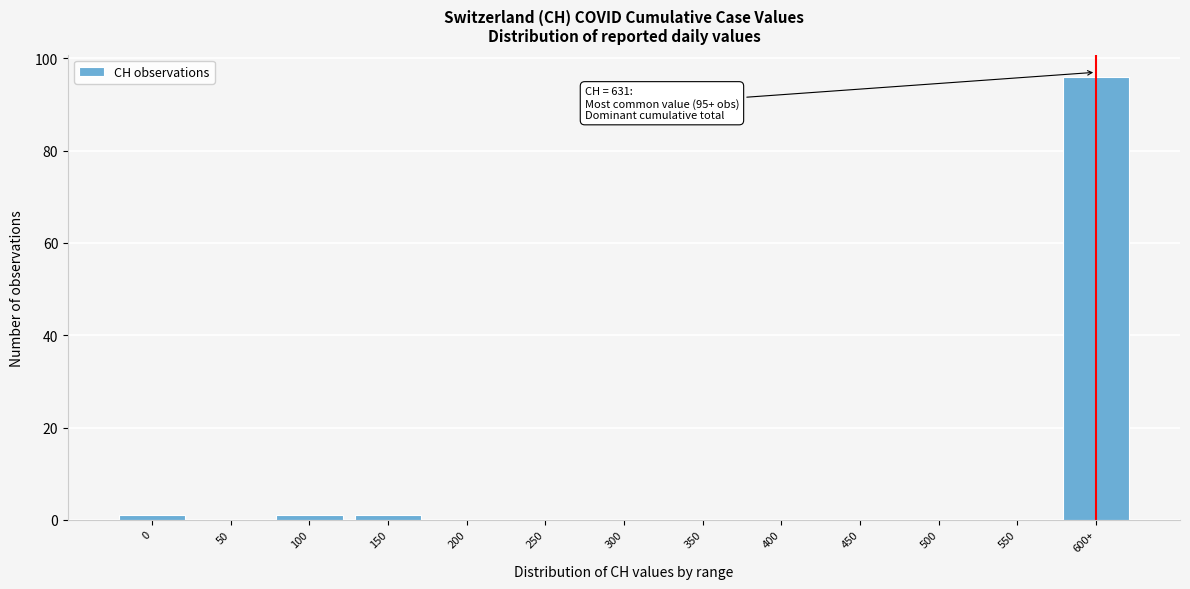

Reading left to right, list all the values displayed in this chart.

0=1	50=0	100=1	150=1	200=0	250=0	300=0	350=0	400=0	450=0	500=0	550=0	600+=96